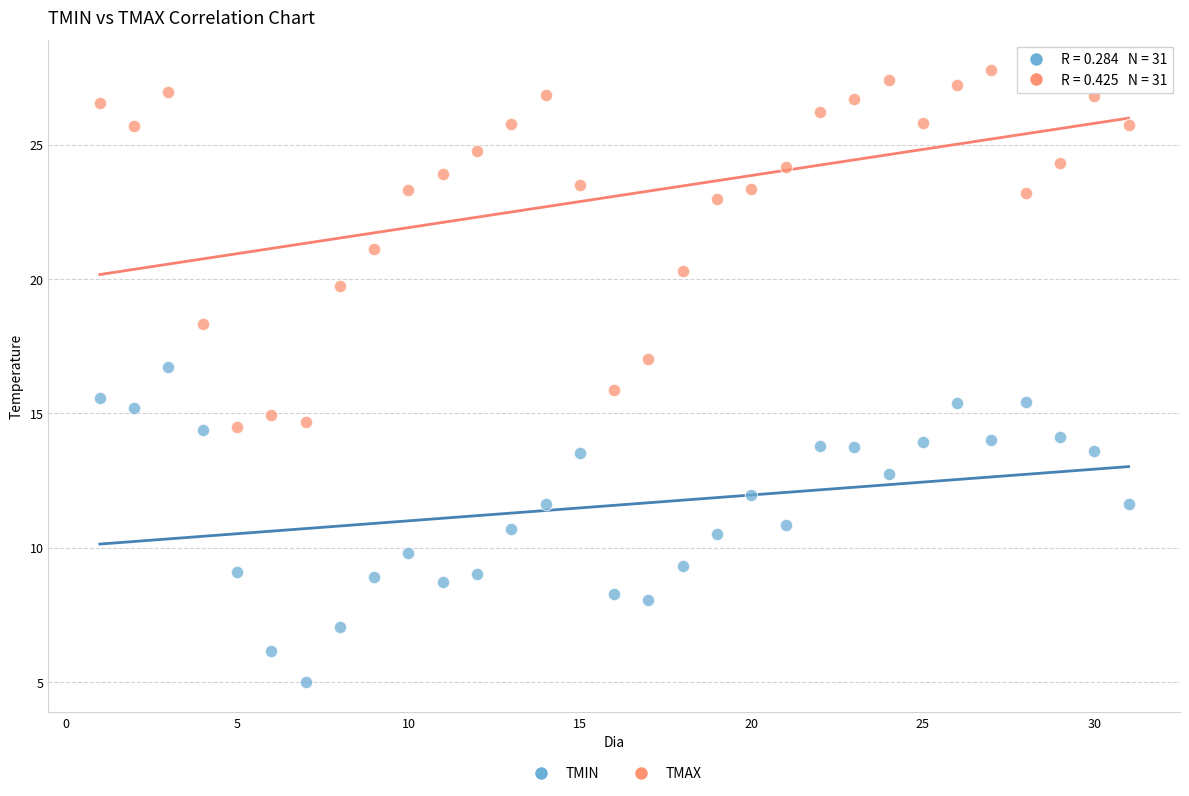

Across all data points, what is the range of X values (max minus min)?

30.0